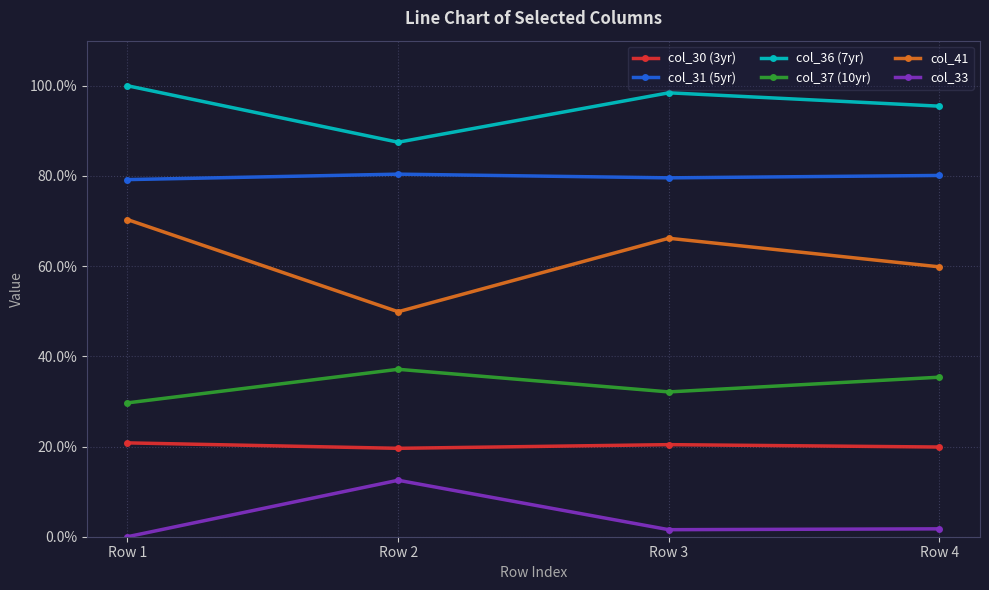

What is the spread (max minus min) of values at Row 1?

1.0